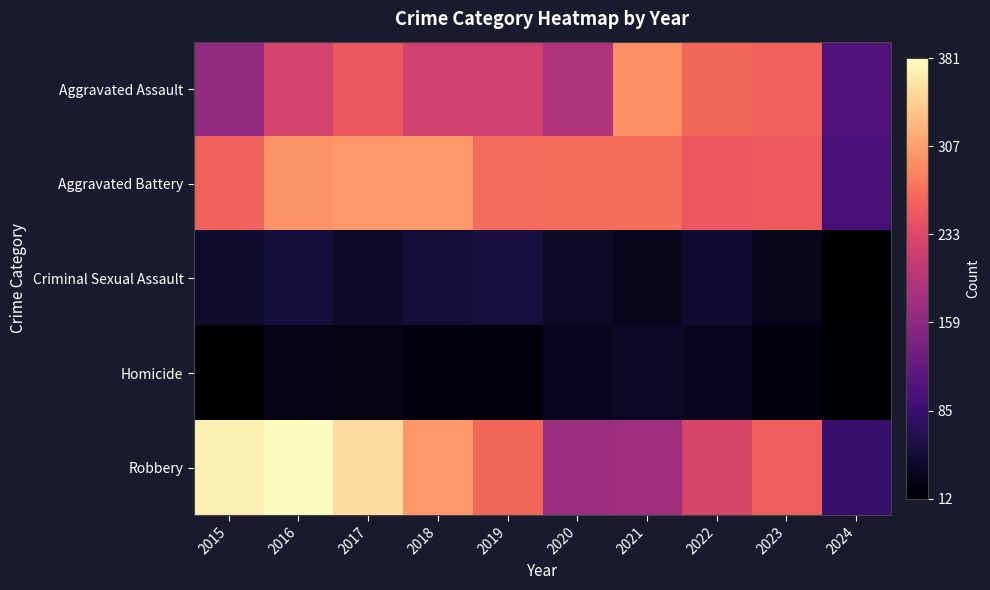

Rank the series at 2015 from highest to lowest value.

Robbery, Aggravated Battery, Aggravated Assault, Criminal Sexual Assault, Homicide